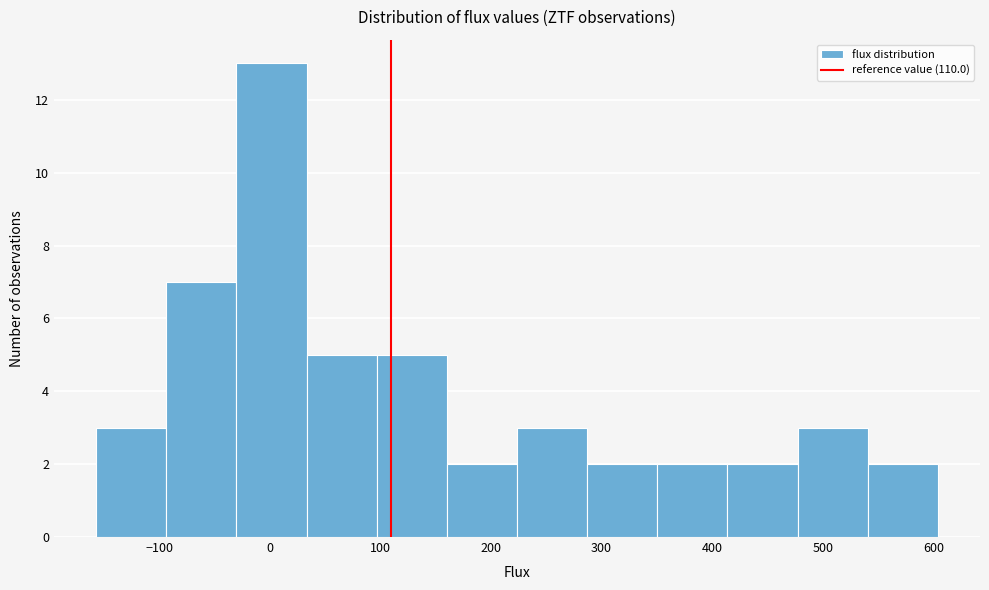

How tall is the bar that spans 410 to 480 on the x-axis? Neither the bar edges nor the heights are printed on the chart, so give them approximately, as read against the axes.

2